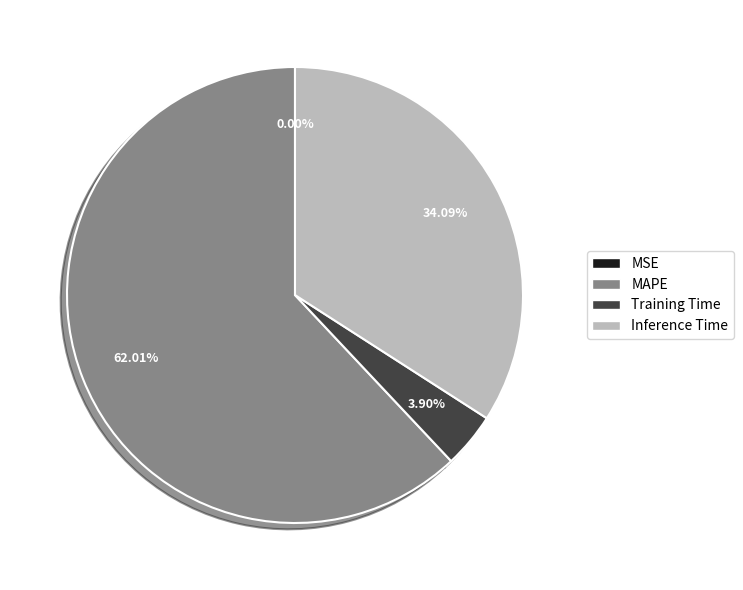

Which has a higher value, Inference Time or MAPE?

MAPE